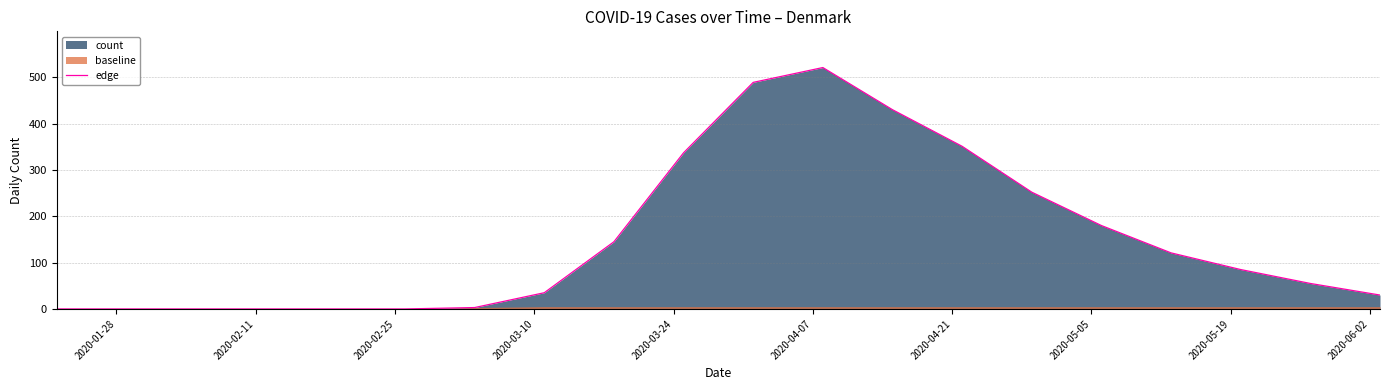

What is the maximum value for edge?

521